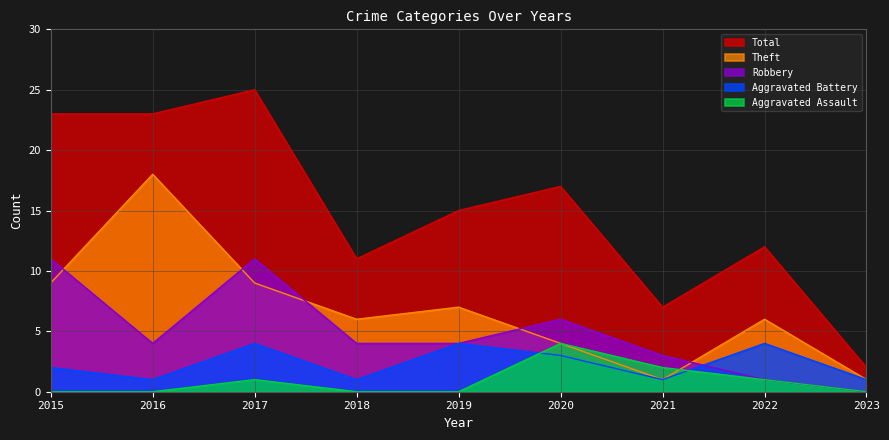

Rank the categories by Theft value from highest to lowest.

2016, 2015, 2017, 2019, 2018, 2022, 2020, 2021, 2023